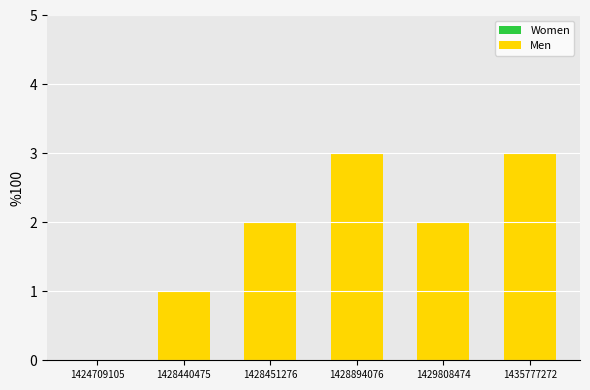

Are the bars horizontal?

No